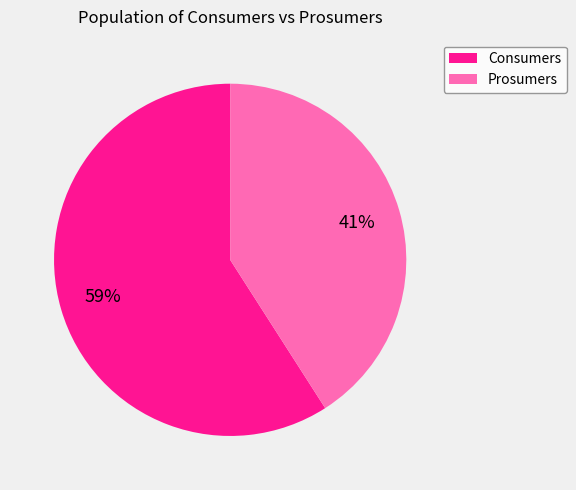

To the nearest percent, what is the average slice percentage?

50%